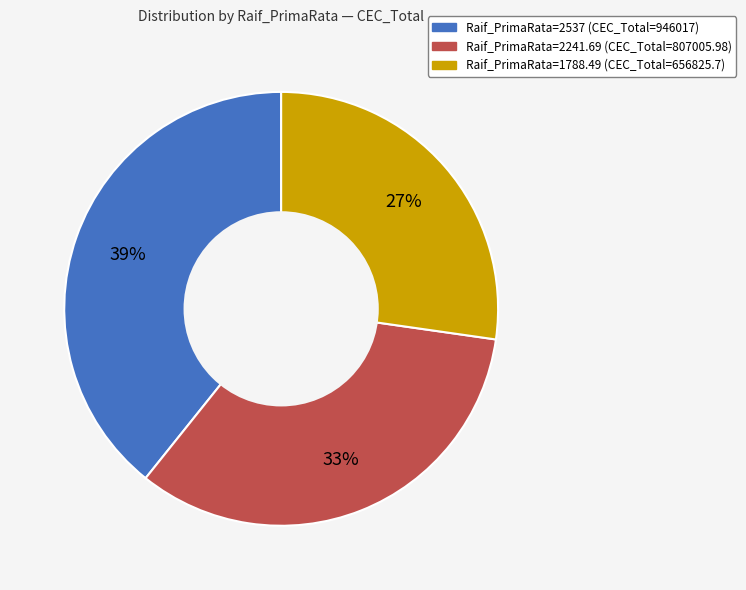

To the nearest percent, what is the average slice percentage?

33%